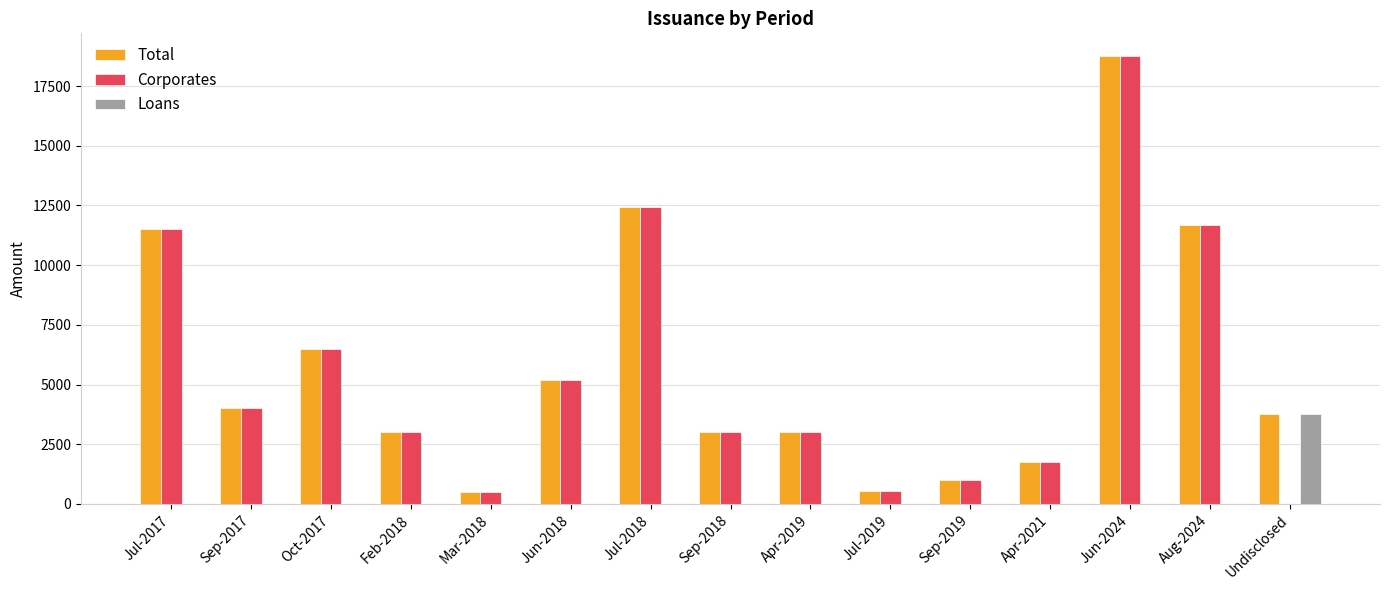

Where is Total nearest to the value 9634?

Jul-2017